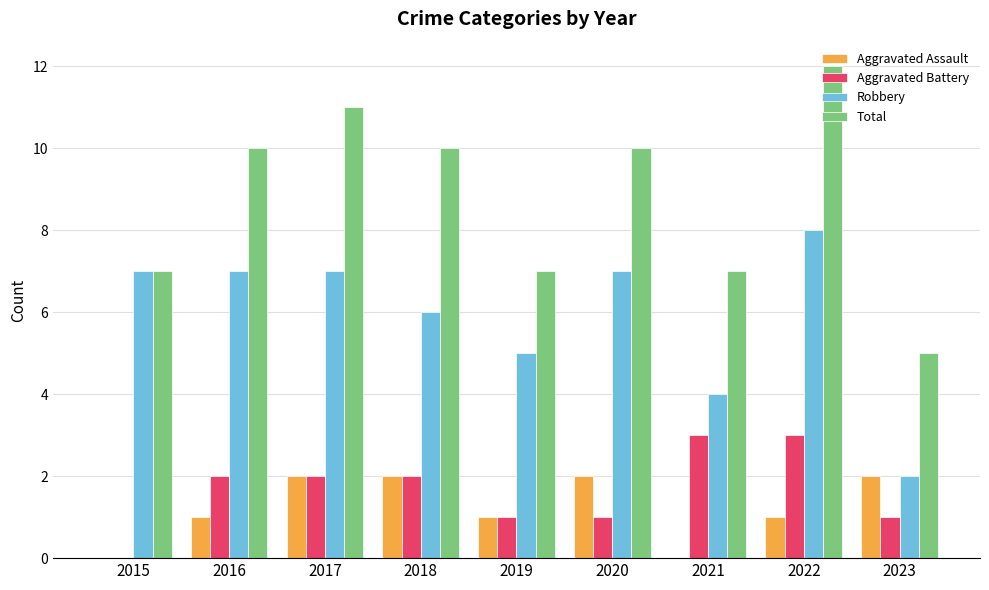

Read the Total value at 2015.

7